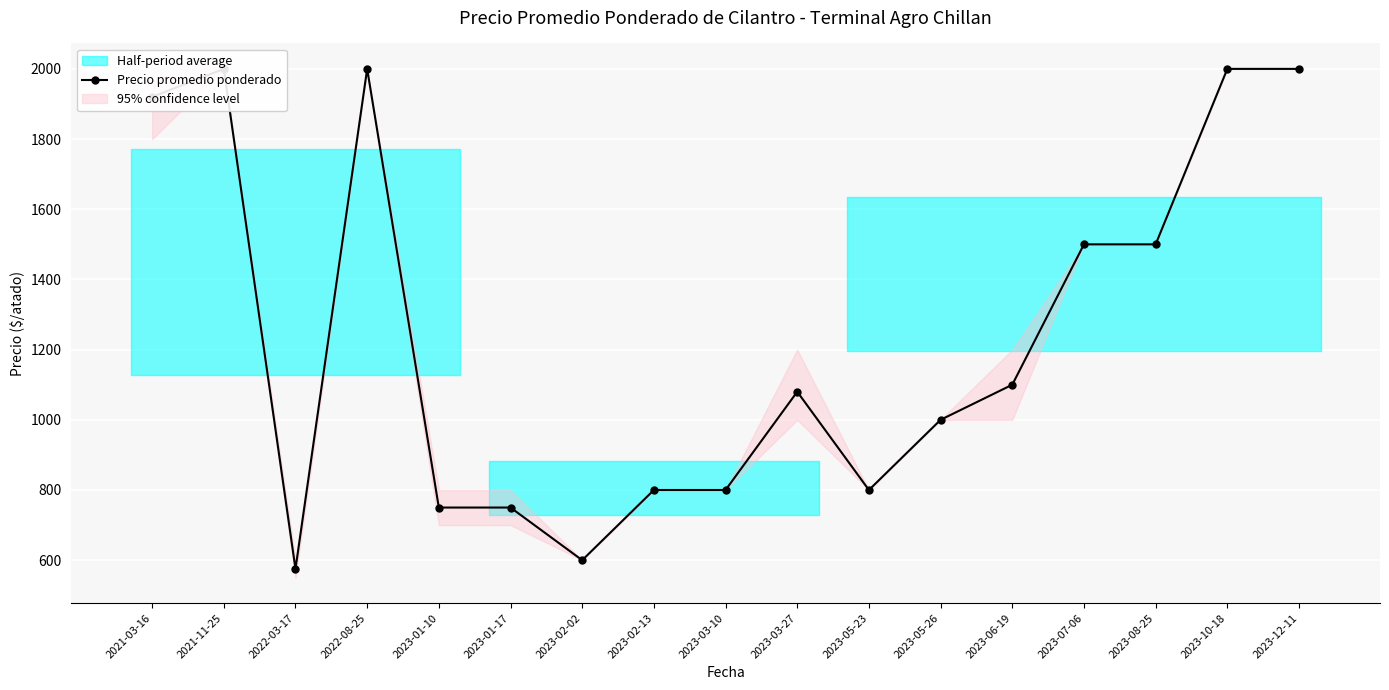

How many points are lower than both their immediate neighbors (excluding endpoints)?

3